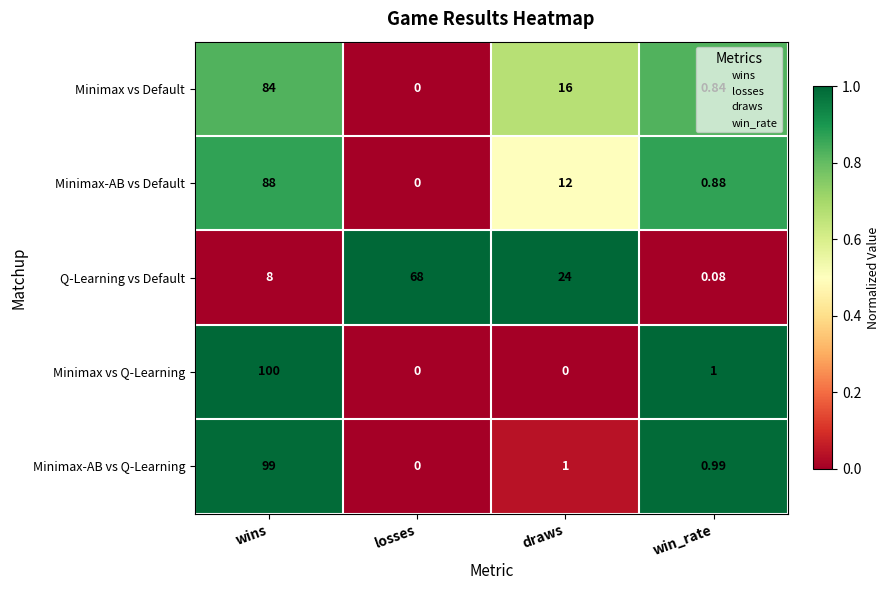

What is the maximum value shown in the chart?

100.0